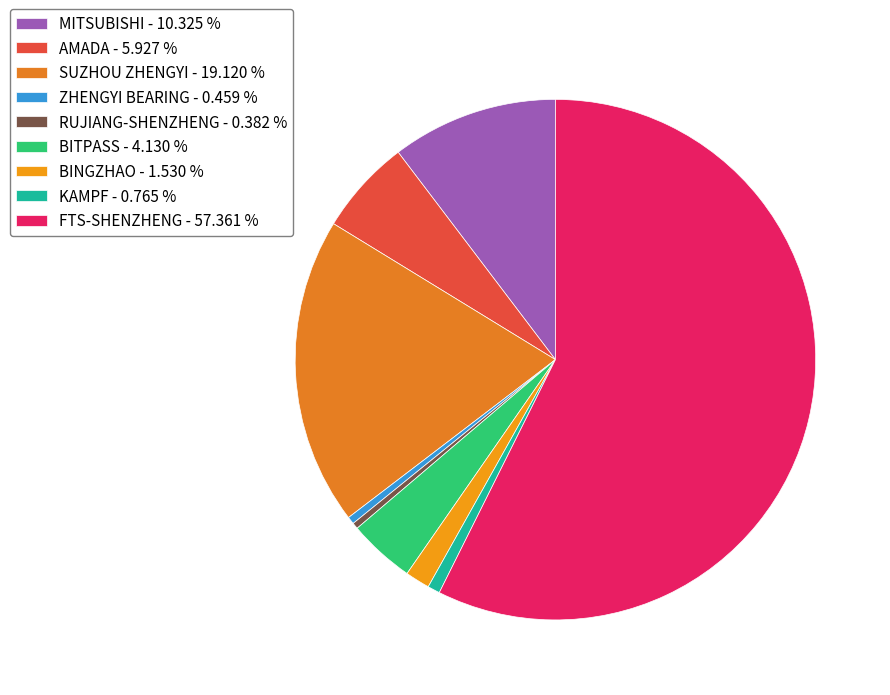

Which category has the biggest portion of the pie?

FTS-SHENZHENG